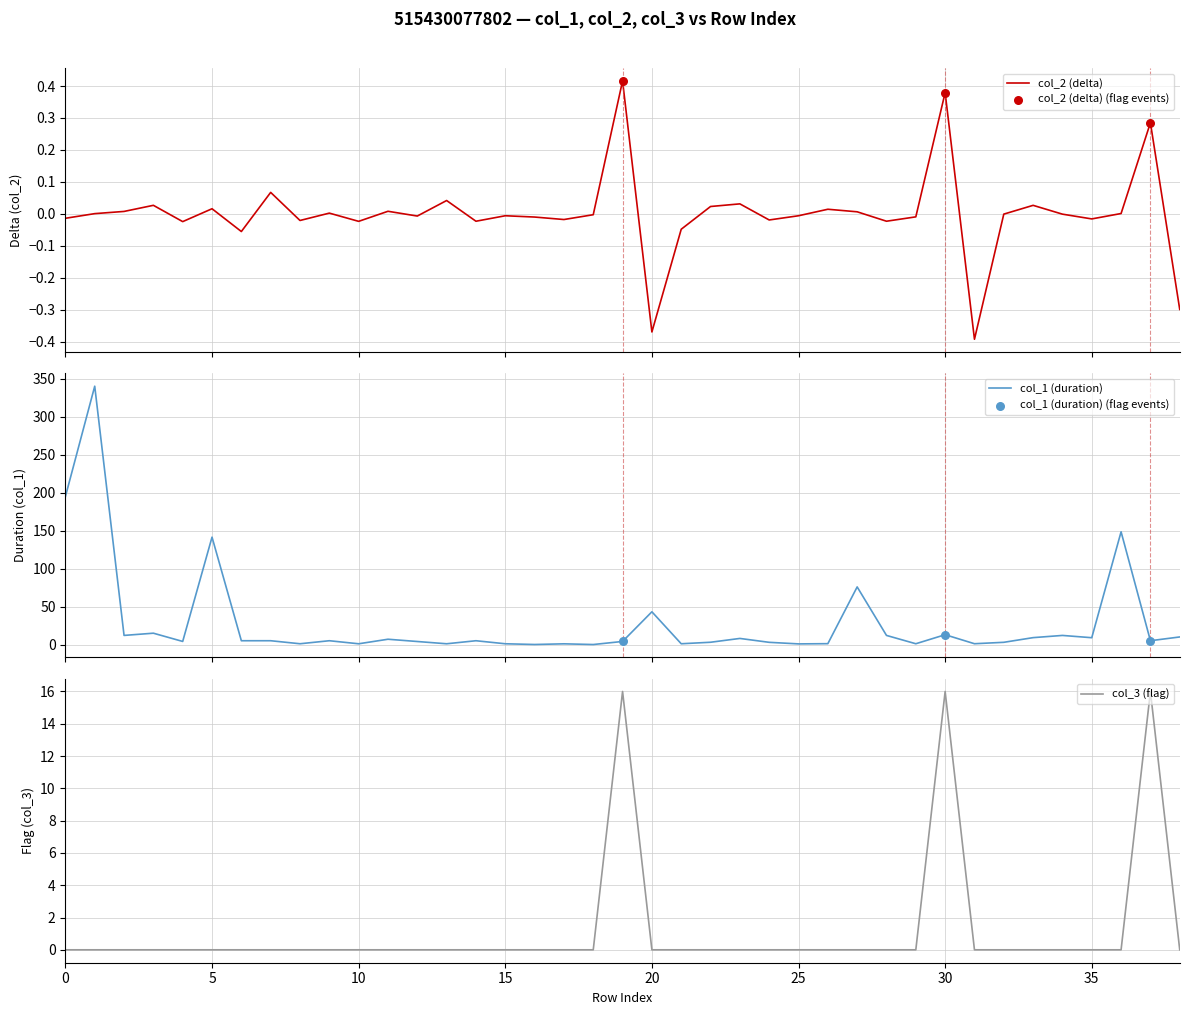

What is the total value across all series at 11?

7.0